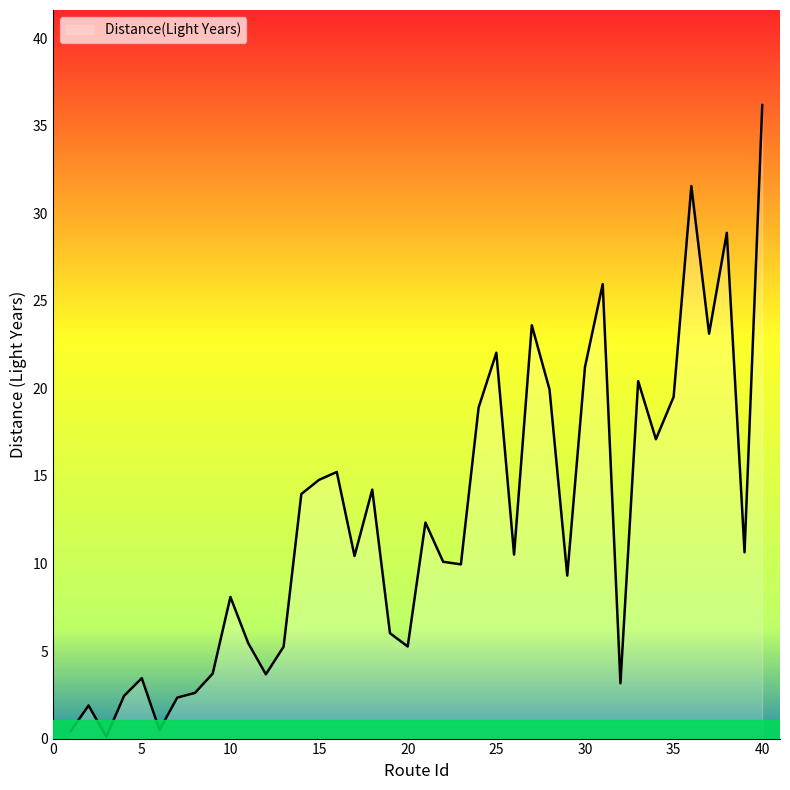

What is the difference between the maximum and minimum values?

36.1